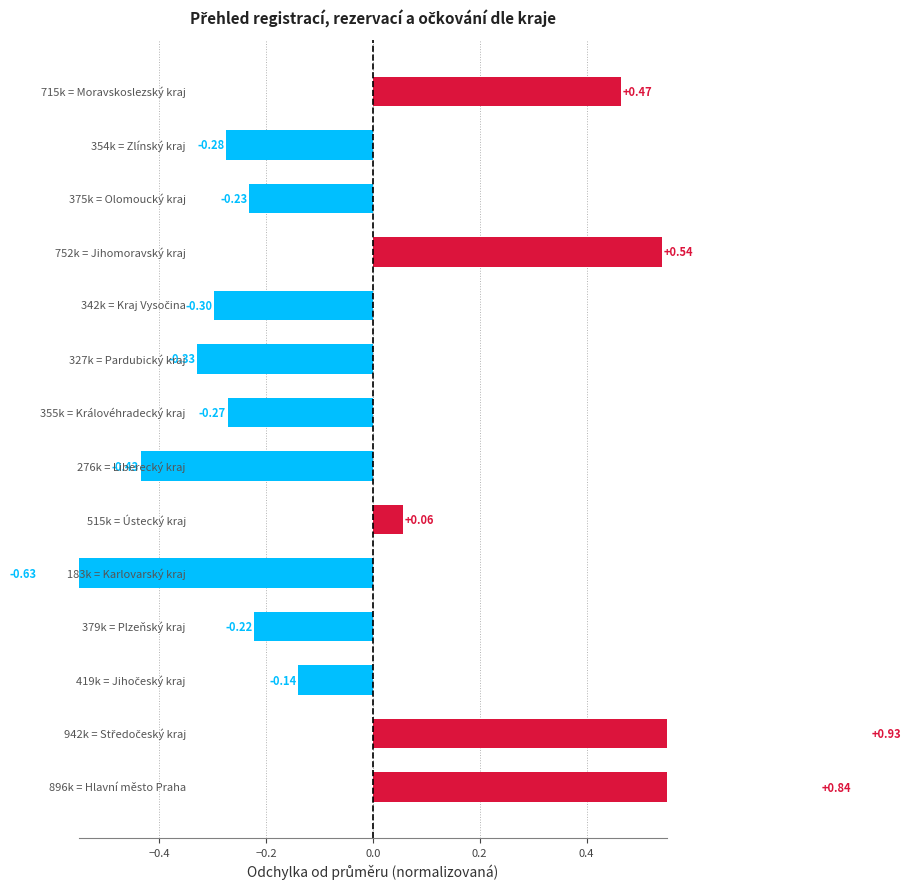

How many values are below zero?

9